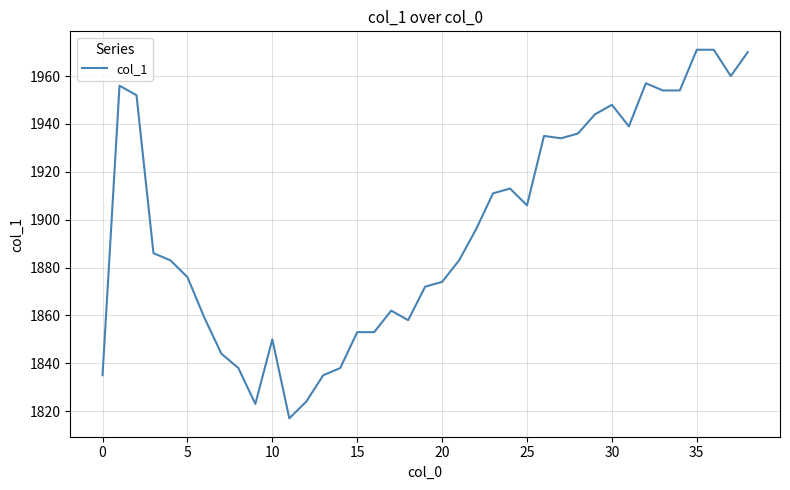

What is the difference between the maximum and minimum values?

154